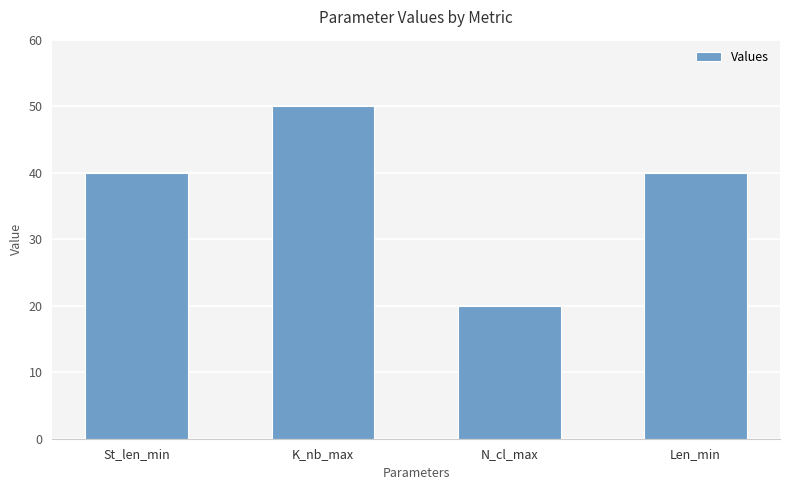

What is the difference between the second highest and minimum values?

20